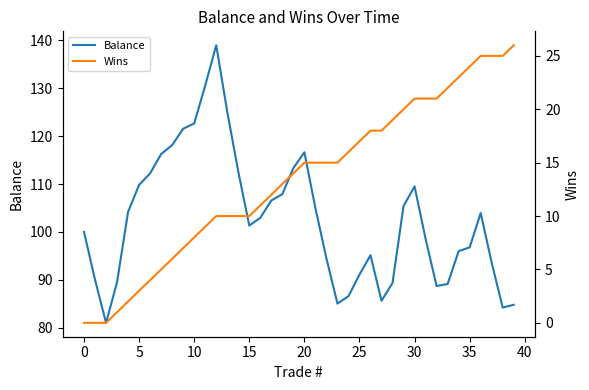

What is the minimum value for Balance?

81.0